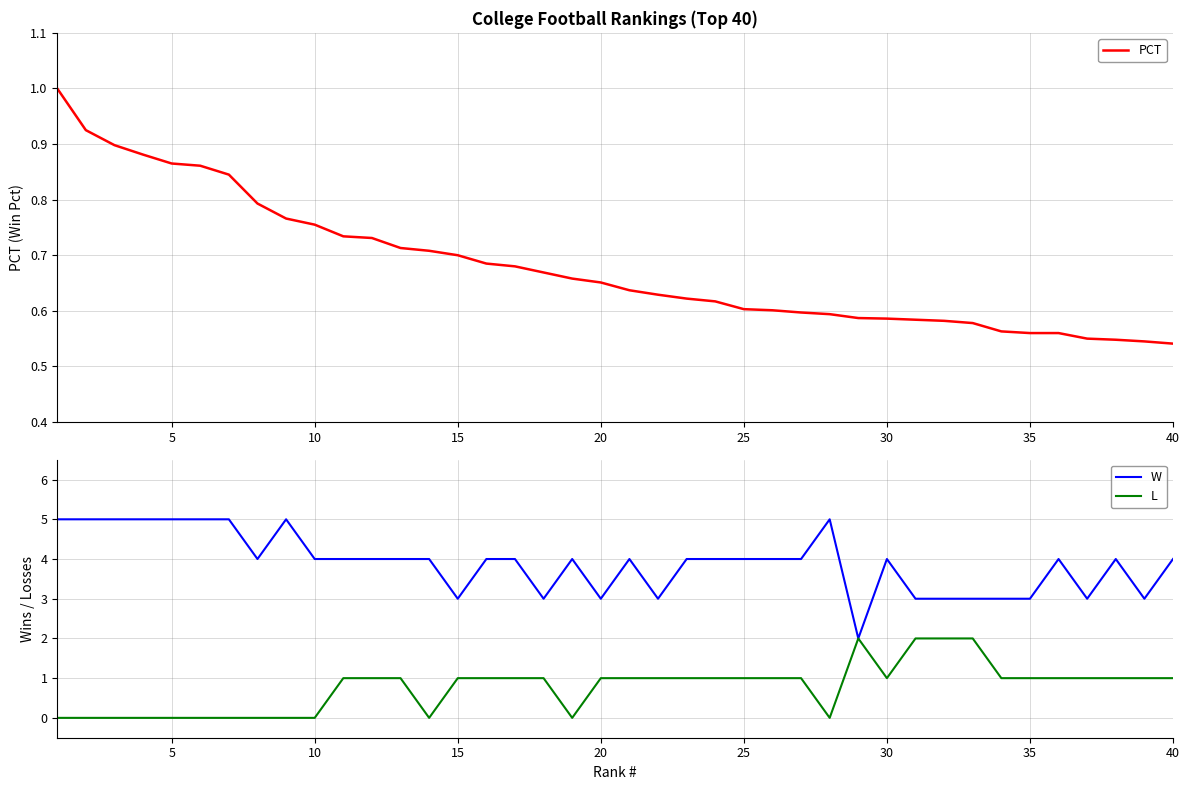

How many lines are shown in the chart?

3